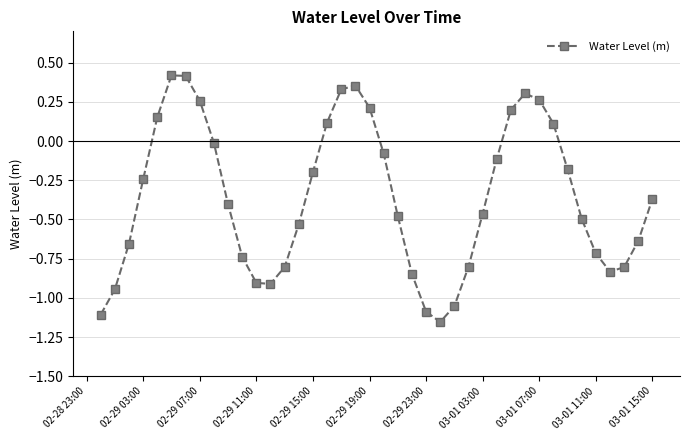

True or false: there are more than 2 points higher than both neighbors.

True